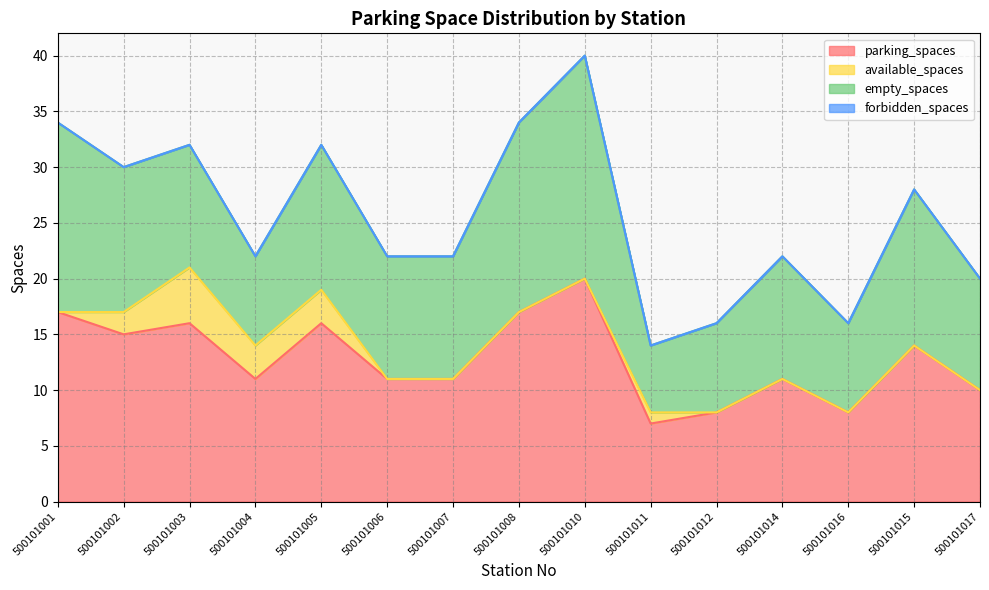

What is the difference between the available_spaces values at 500101011 and 500101017?

1